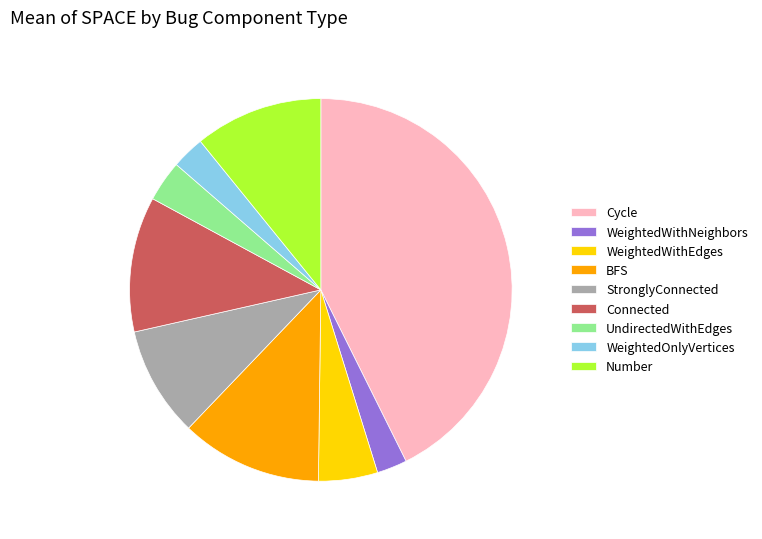

Which slice is the largest?

Cycle